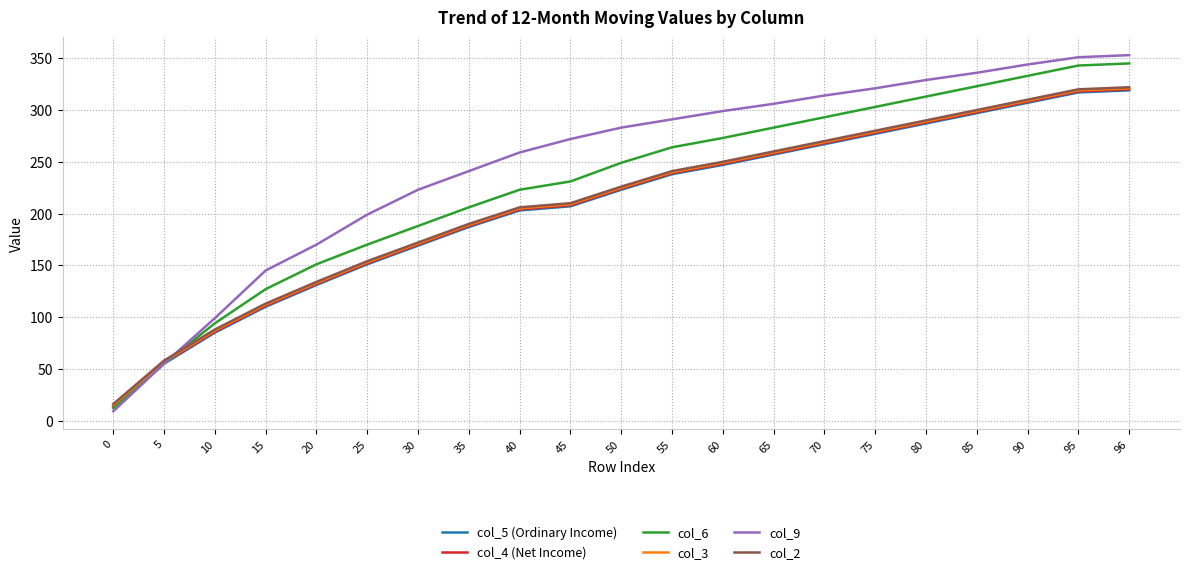

Reading left to right, extract all data points from this chart.

col_5 (Ordinary Income): 13	55	85	110	131	151	169	187	203	207	223	238	247	257	267	277	287	297	307	317	319
col_4 (Net Income): 14	56	86	111	132	152	170	188	204	208	224	239	248	258	268	278	288	298	308	318	320
col_6: 12	55	94	127	151	170	188	206	223	231	249	264	273	283	293	303	313	323	333	343	345
col_3: 15	57	87	112	133	153	171	189	205	209	225	240	249	259	269	279	289	299	309	319	321
col_9: 9	55	99	145	170	199	223	241	259	272	283	291	299	306	314	321	329	336	344	351	353
col_2: 16	58	88	113	134	154	172	190	206	210	226	241	250	260	270	280	290	300	310	320	322